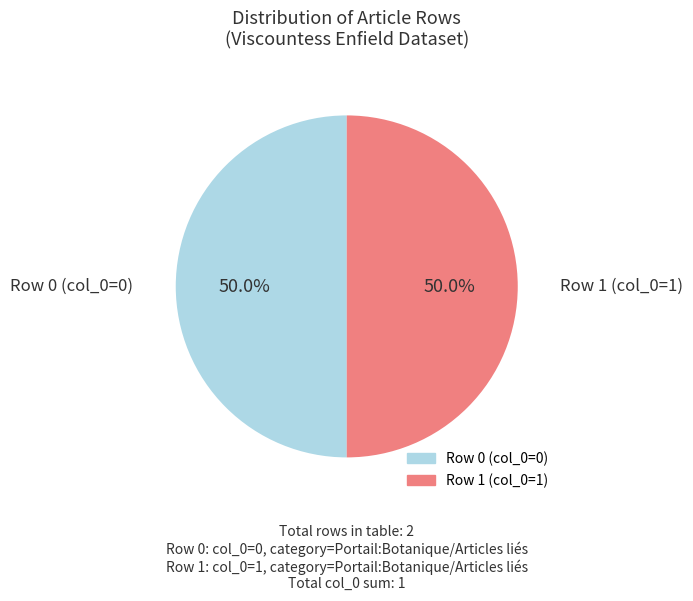

How many segments does this pie chart have?

2